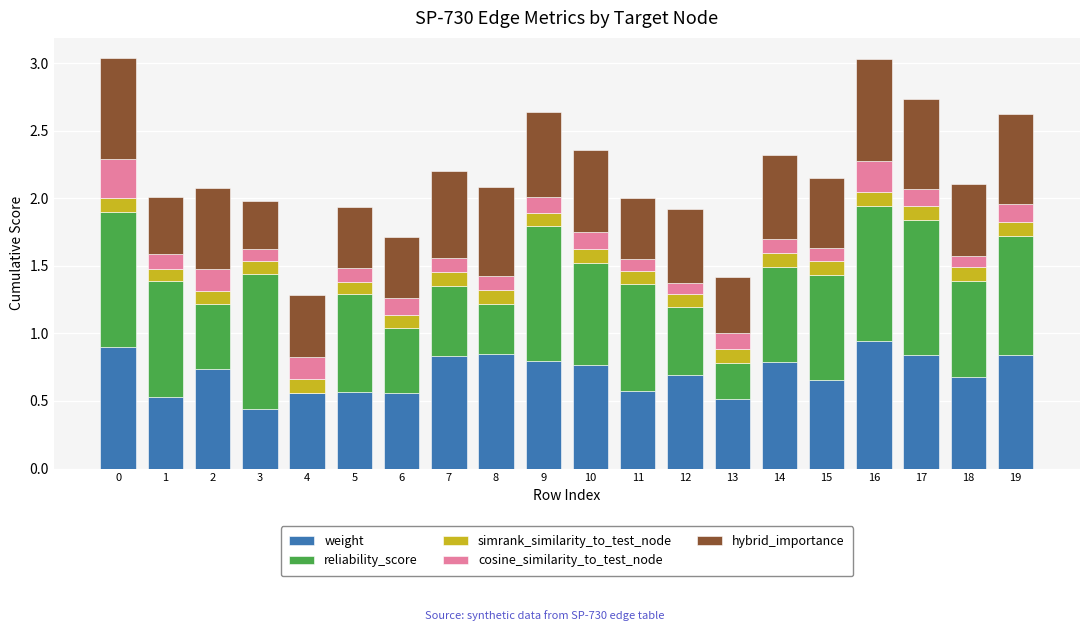

What is the sum of the weight values at 17 and 15?

1.5